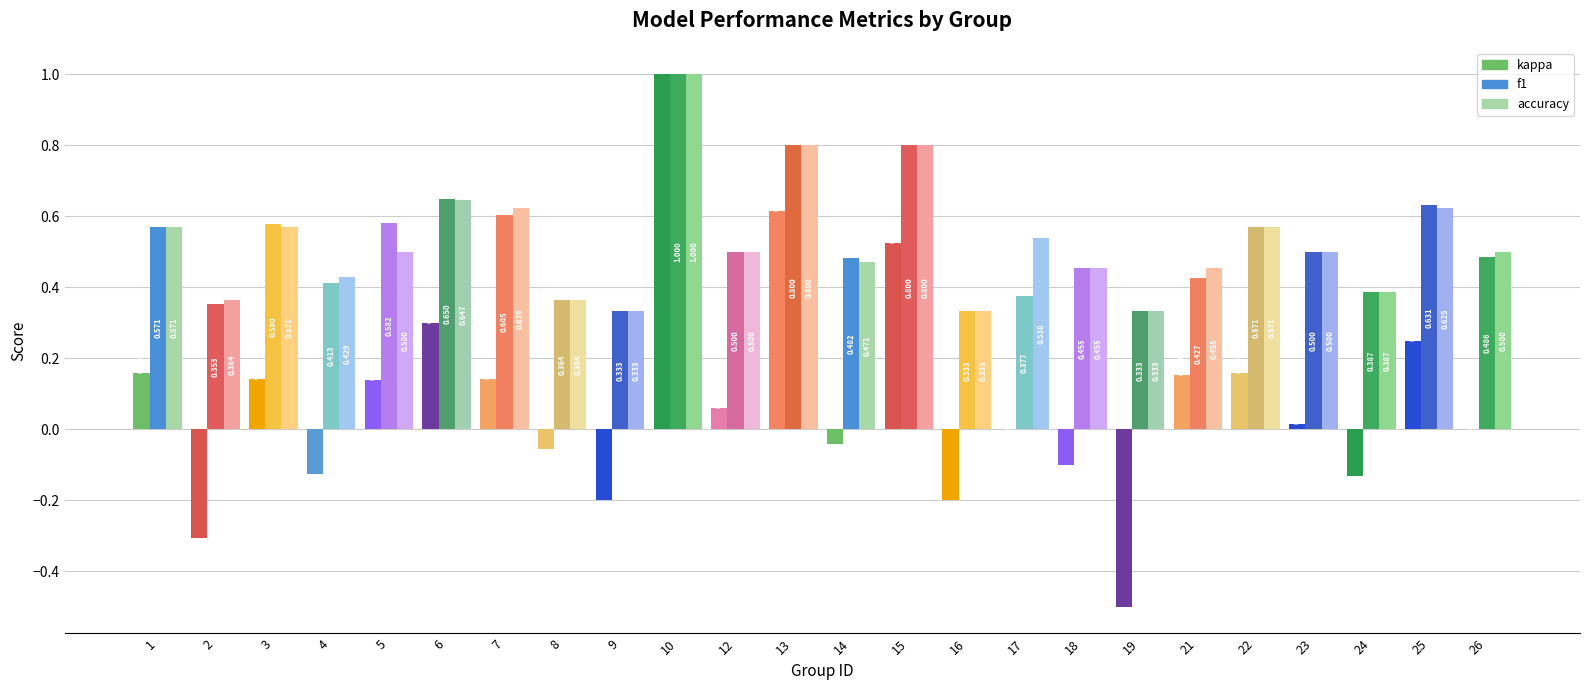

Which series has the largest total across all categories?

accuracy